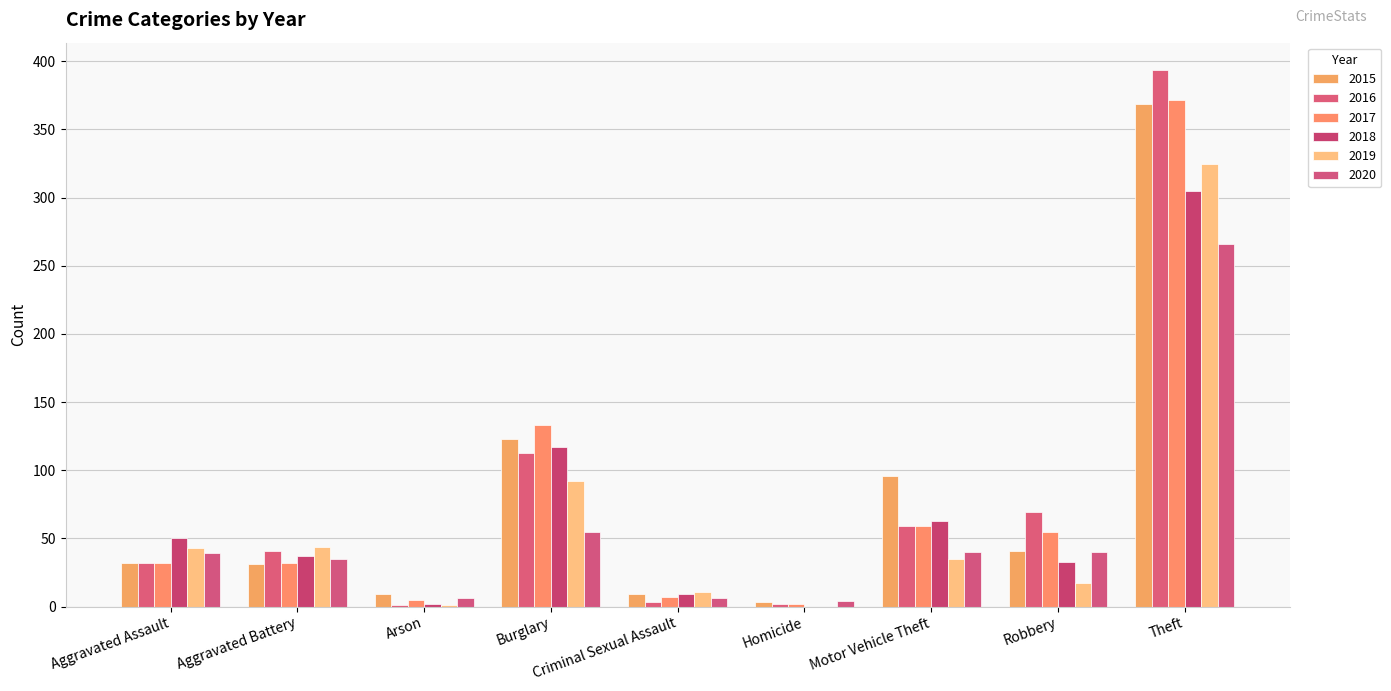

Where does the 2015 series first go above 32?

Burglary